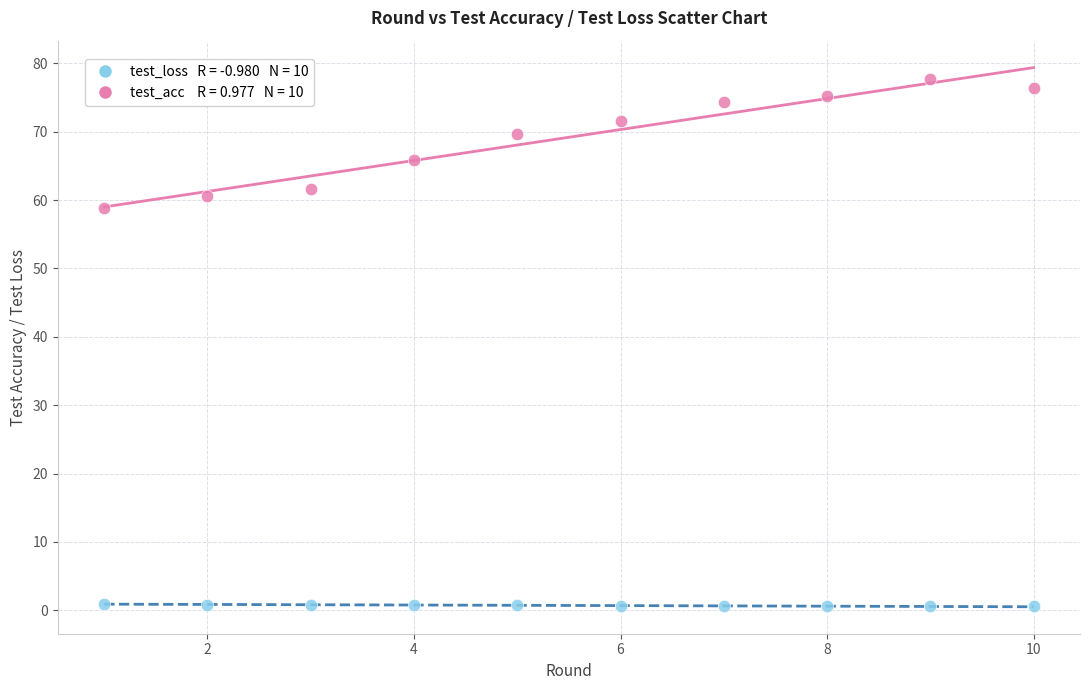

Across all data points, what is the range of X values (max minus min)?

9.0